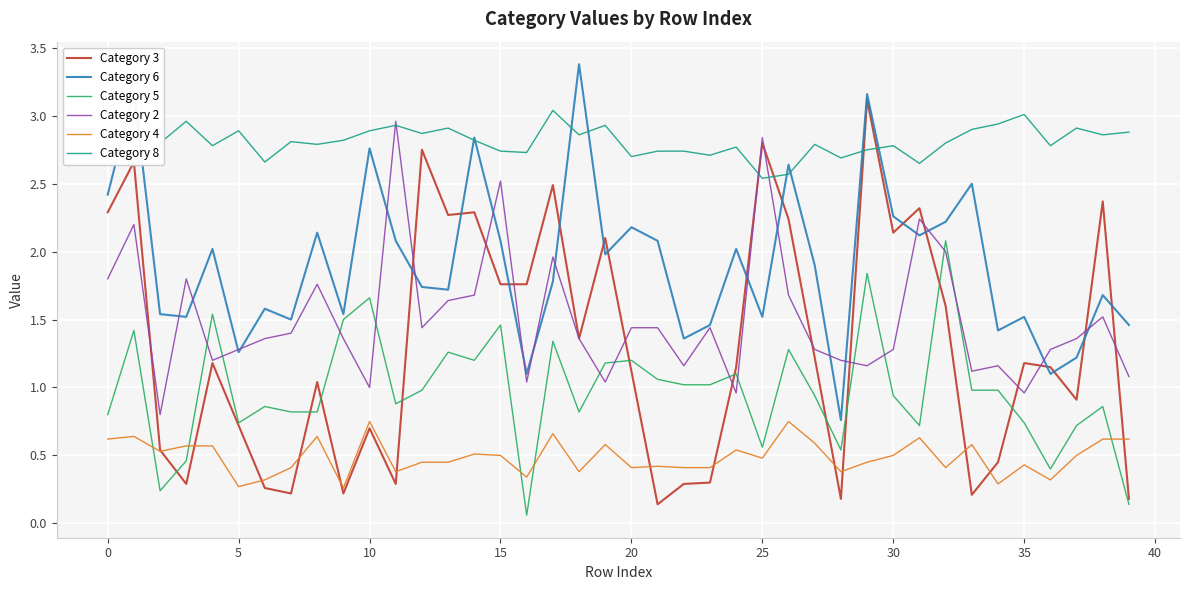

Which series has the widest spread of values?

Category 3